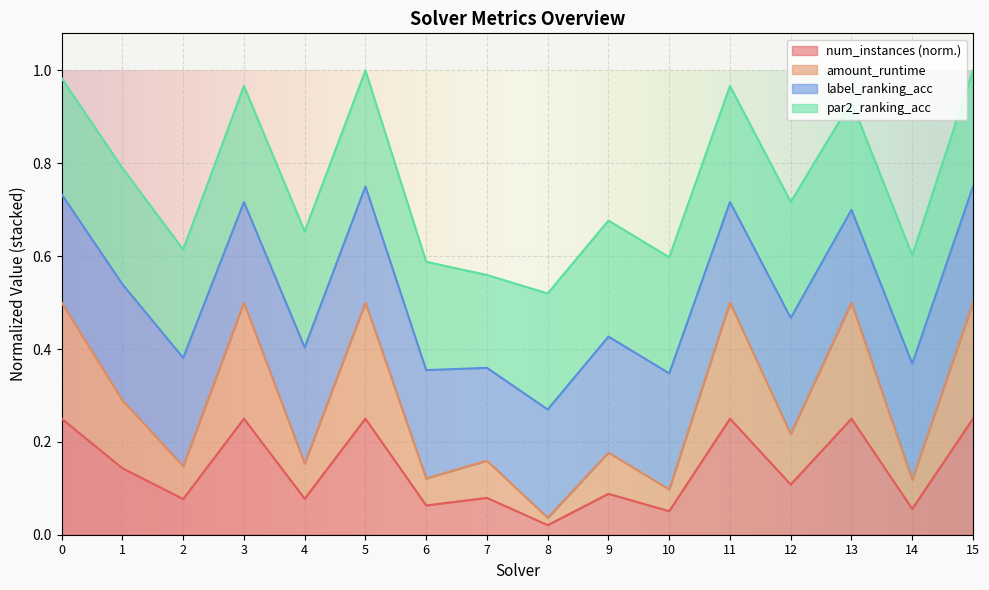

Where is num_instances (norm.) nearest to the value 0?

8